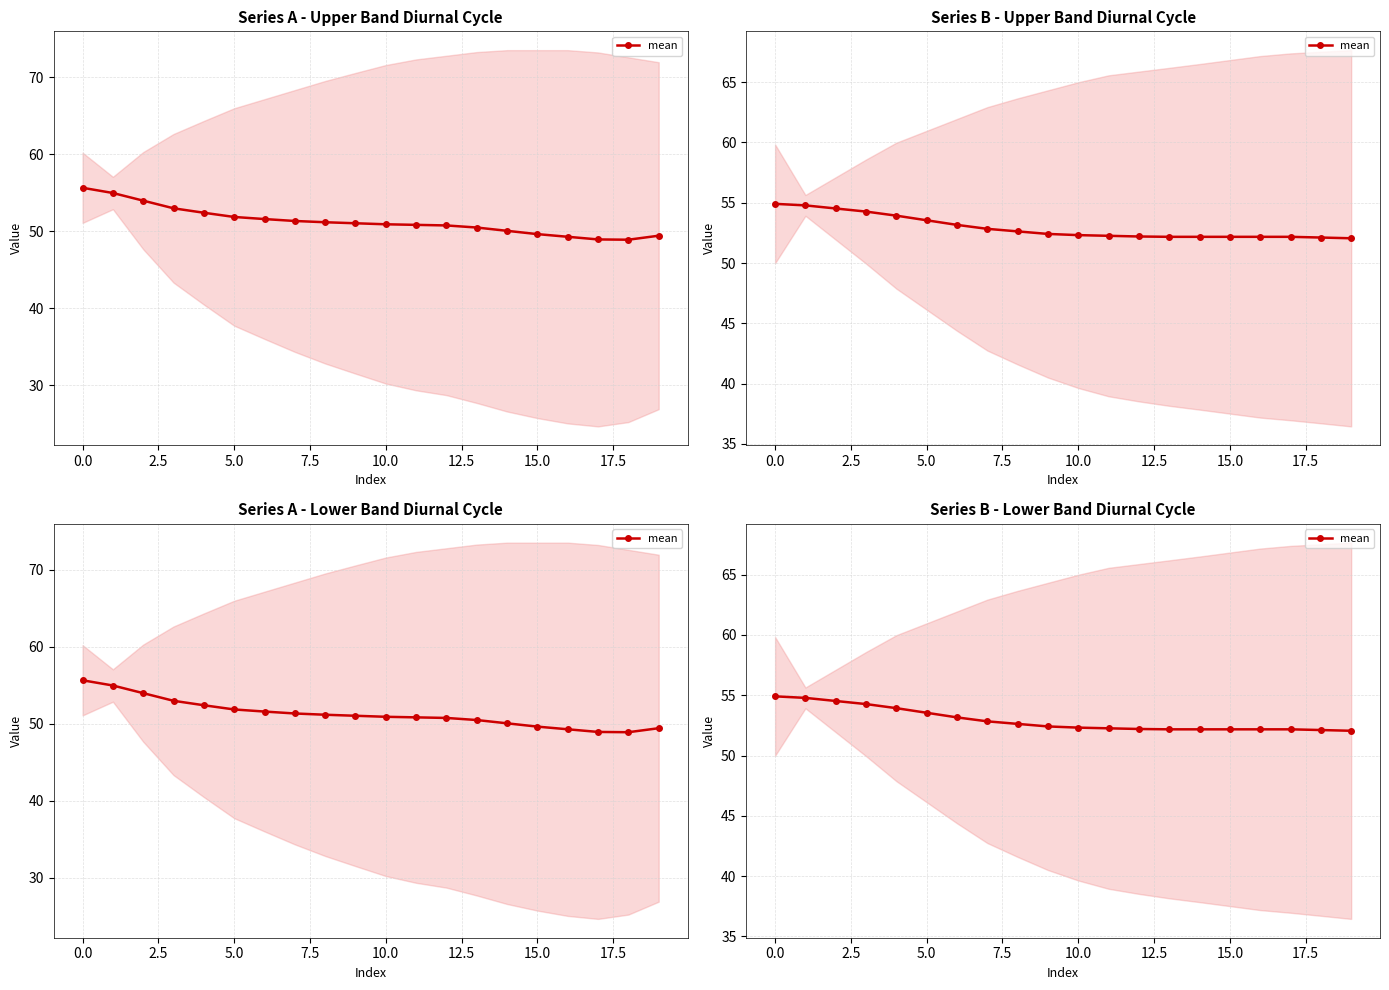

How many lines are shown in the chart?

1